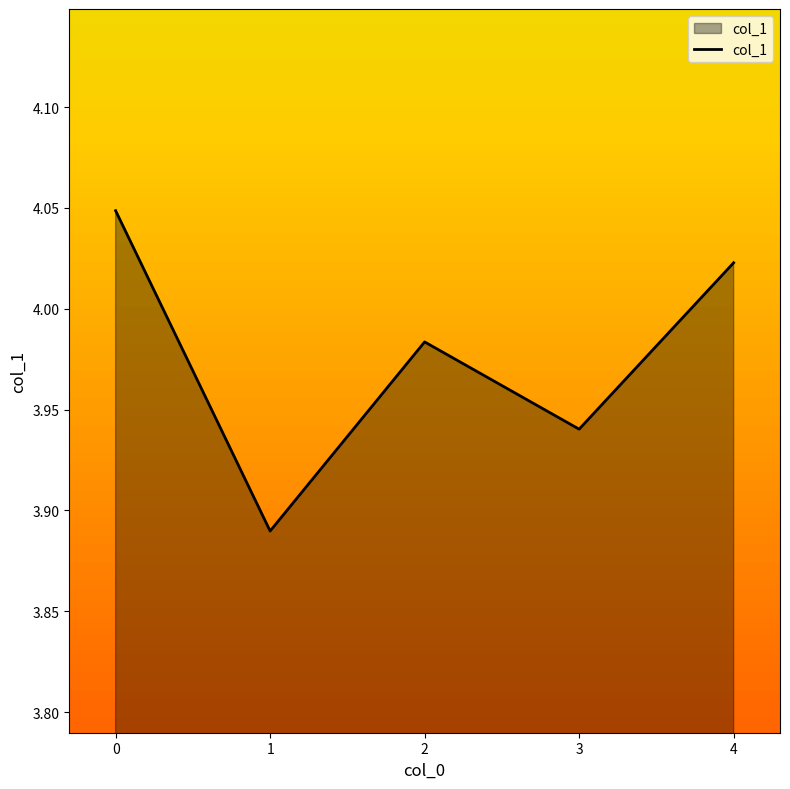

Rank the categories by value from lowest to highest.

1, 3, 2, 4, 0